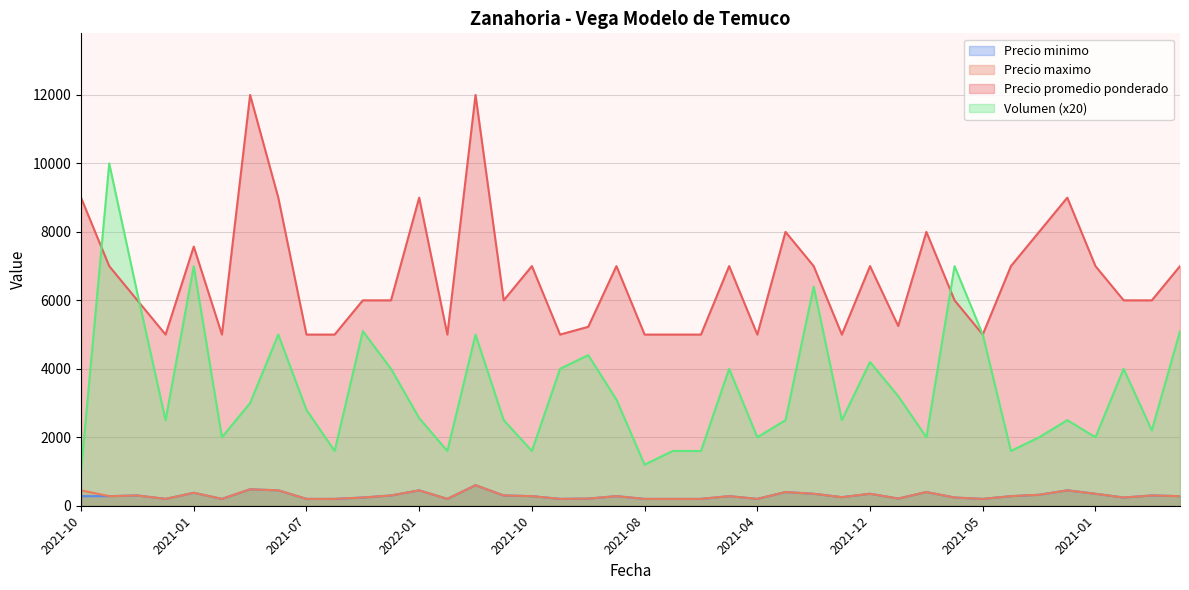

Is the value of Precio maximo at 2021-07 greater than the value of Volumen at 2021-03?

No